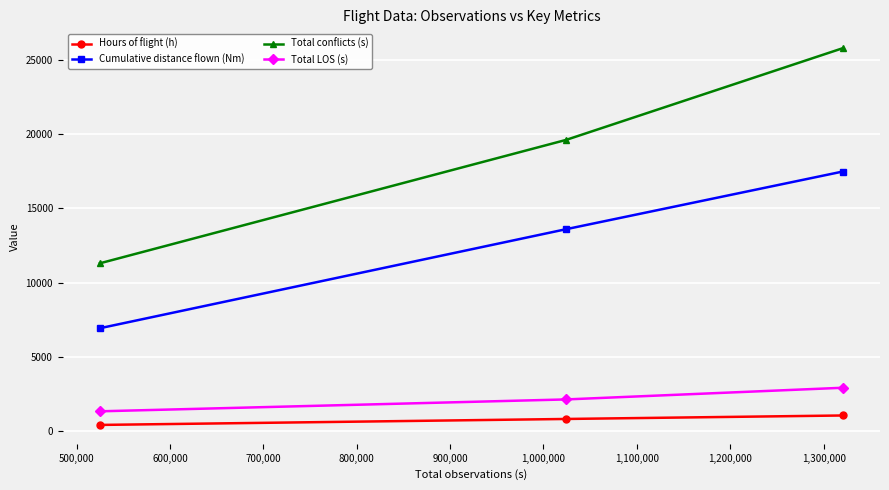

List the series in order of their peak value, lowest first.

Hours of flight (h), Total LOS (s), Cumulative distance flown (Nm), Total conflicts (s)